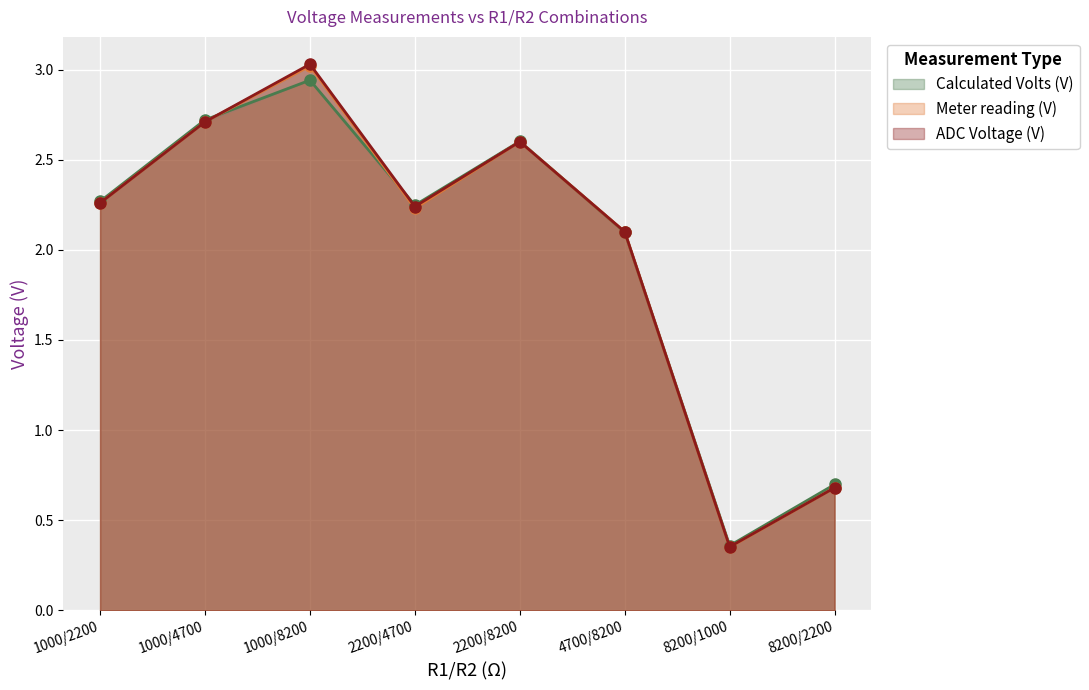

What is the label of the 8th point from the left?

8200/2200